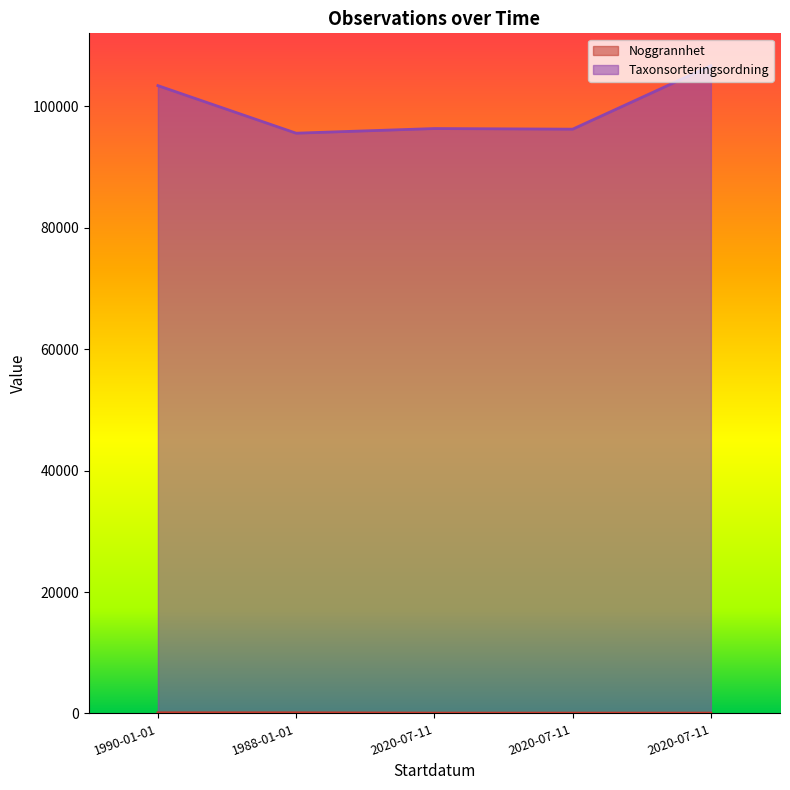

What is the sum of all Taxonsorteringsordning values?

498334